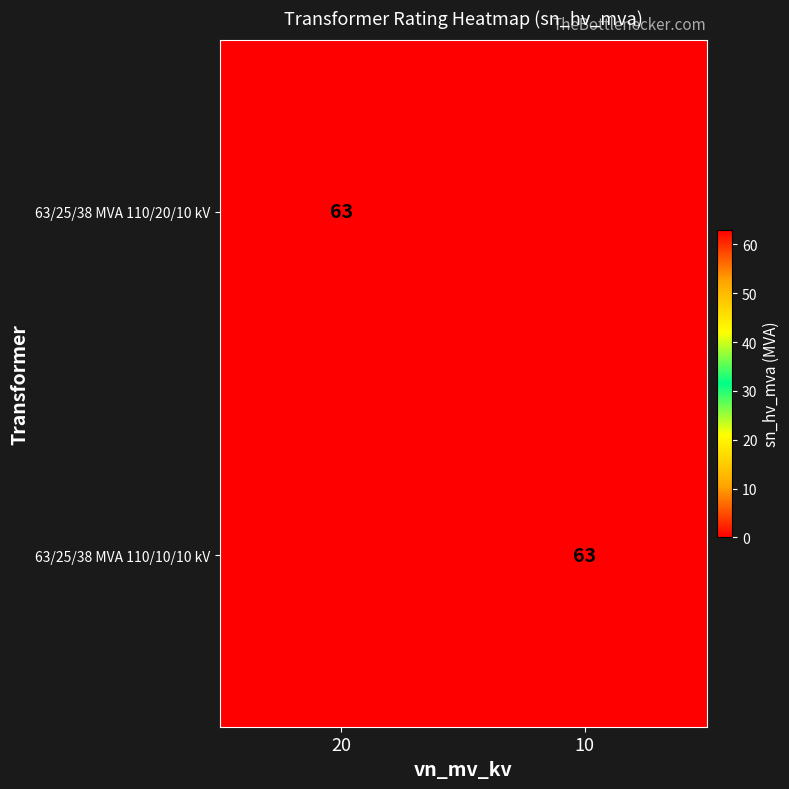

True or false: 63/25/38 MVA 110/20/10 kV has a value of 63 at 20.

True